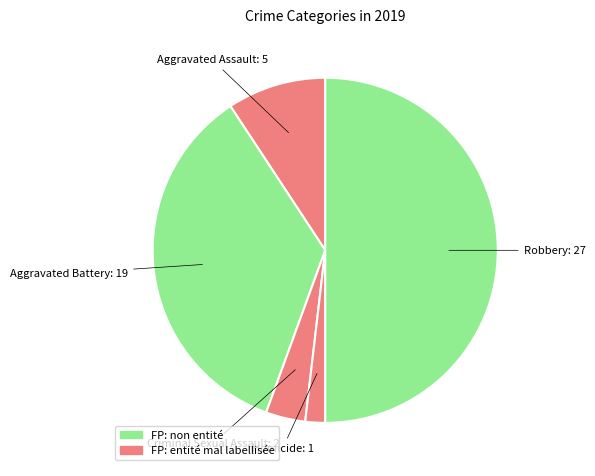

How many segments does this pie chart have?

5